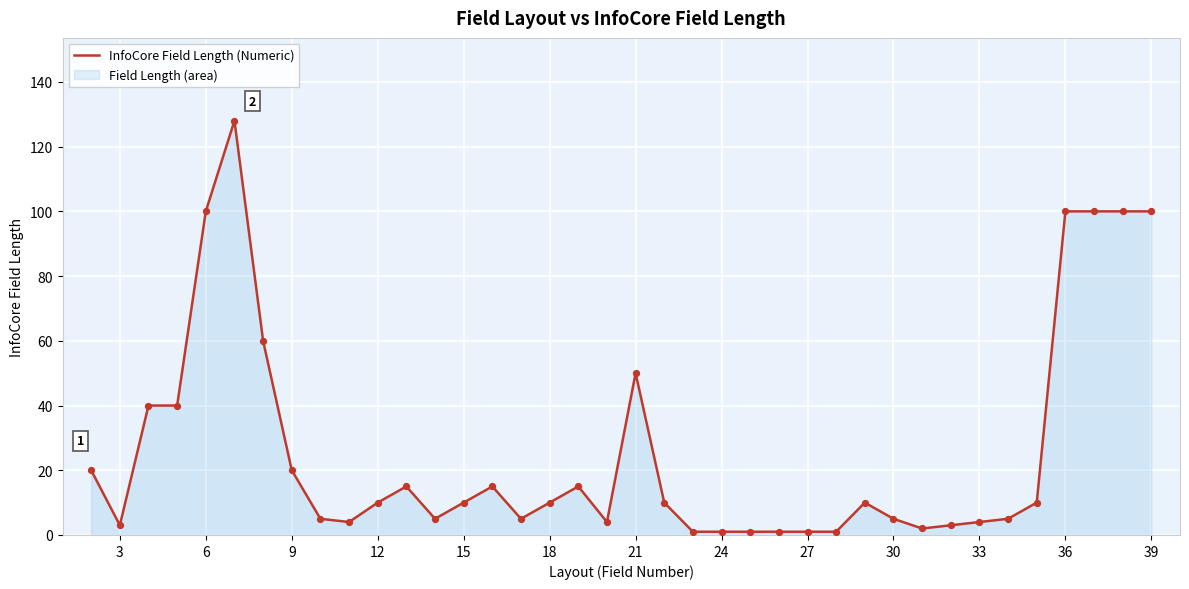

True or false: the data shows 100 at 39.

True